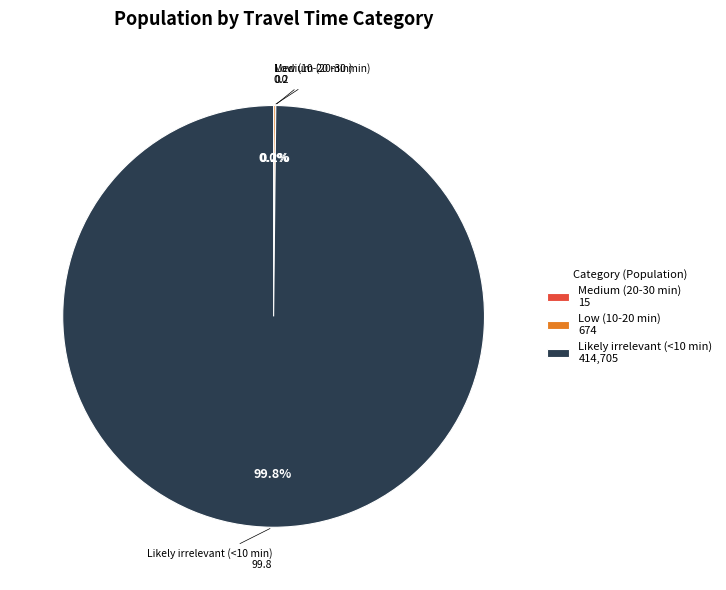

What percentage is NOT represented by Likely irrelevant (<10 min) 414,705?

0.2%